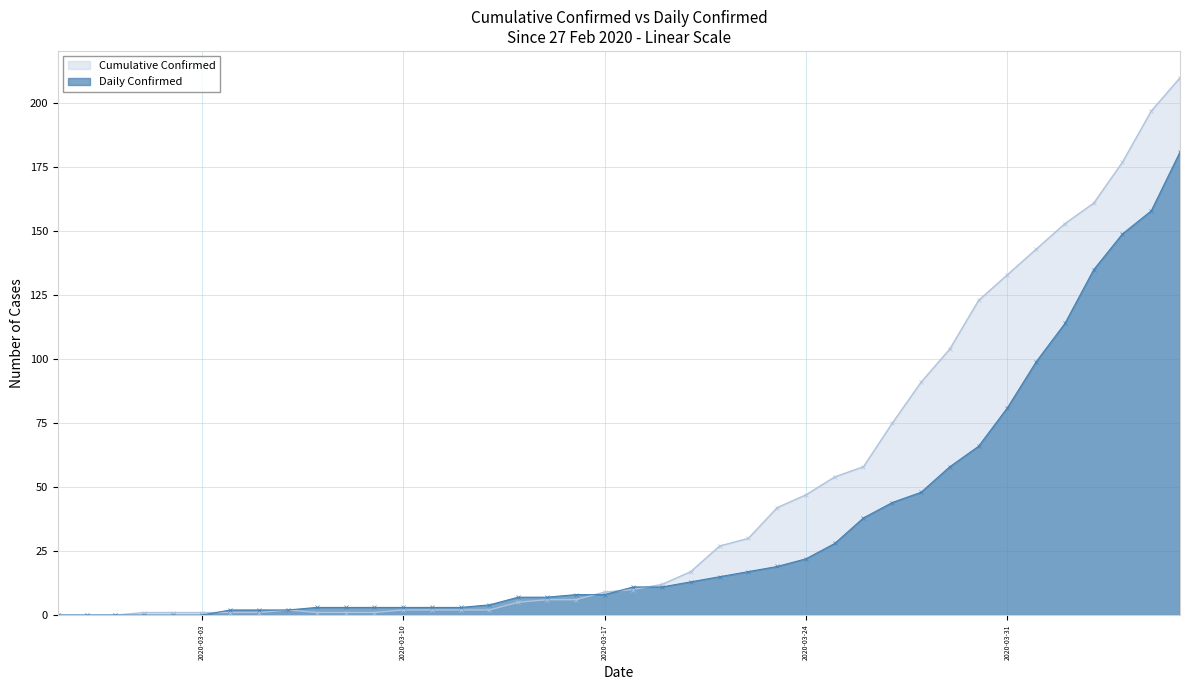

Which series has the widest spread of values?

Cumulative Confirmed